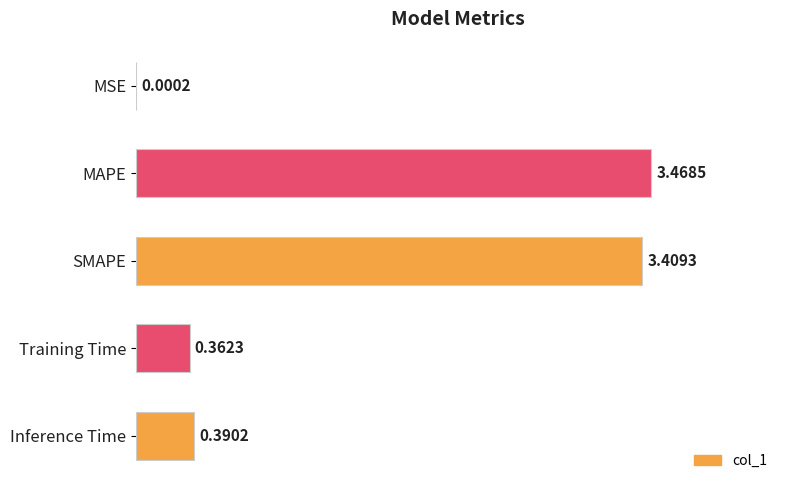

Which category has the highest value across all series?

MAPE